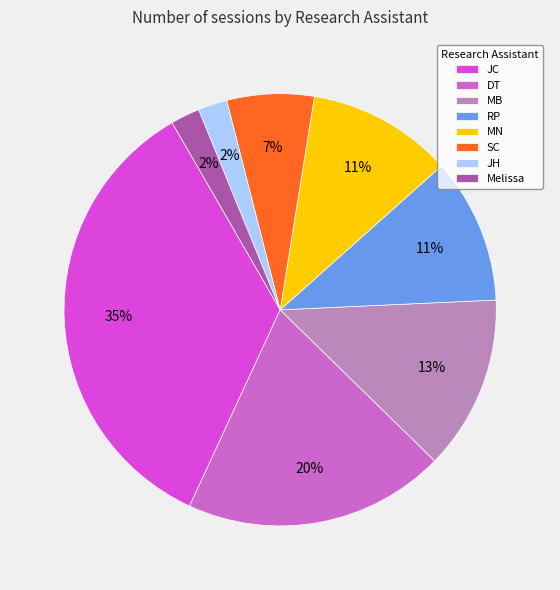

To the nearest percent, what is the difference between the largest and smallest slice percentages?

33%